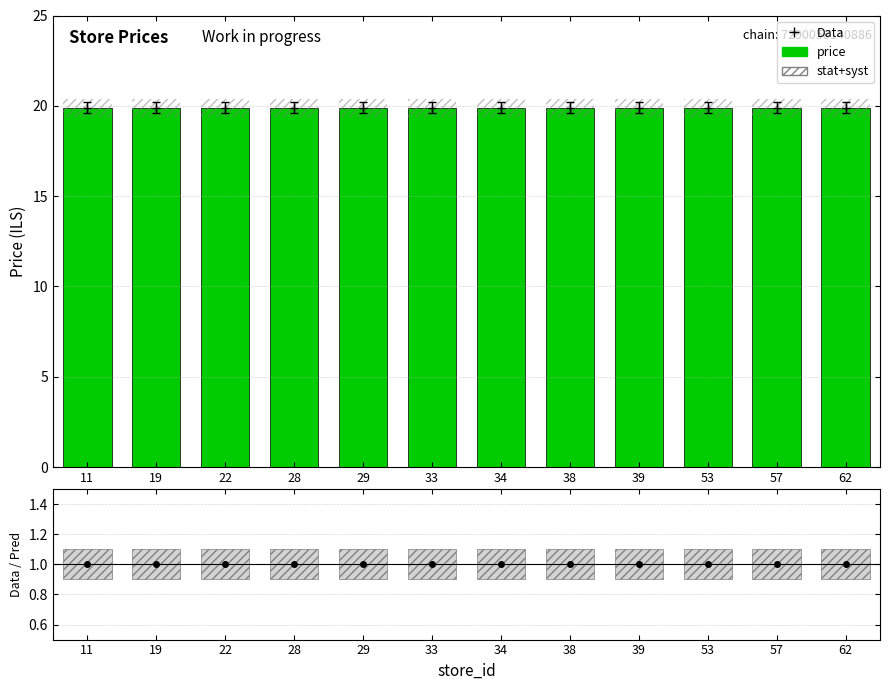

Reading left to right, list all the values displayed in this chart.

price: 11=19.9	19=19.9	22=19.9	28=19.9	29=19.9	33=19.9	34=19.9	38=19.9	39=19.9	53=19.9	57=19.9	62=19.9
stat+syst: 11=0.2	19=0.2	22=0.2	28=0.2	29=0.2	33=0.2	34=0.2	38=0.2	39=0.2	53=0.2	57=0.2	62=0.2